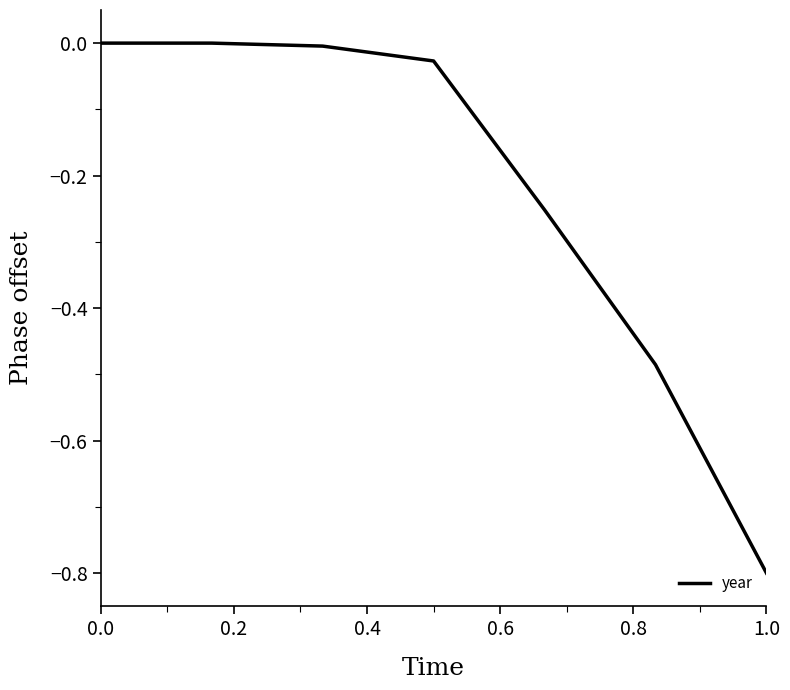

What is the difference between the maximum and minimum values?

0.8